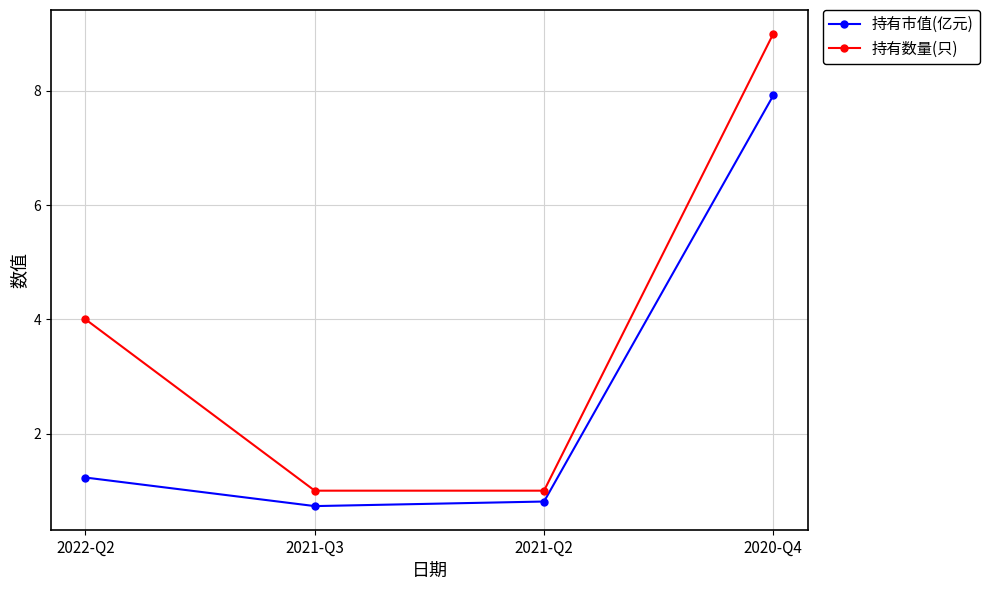

The 持有数量(只) series shows 1.0 at 2021-Q2. True or false?

True